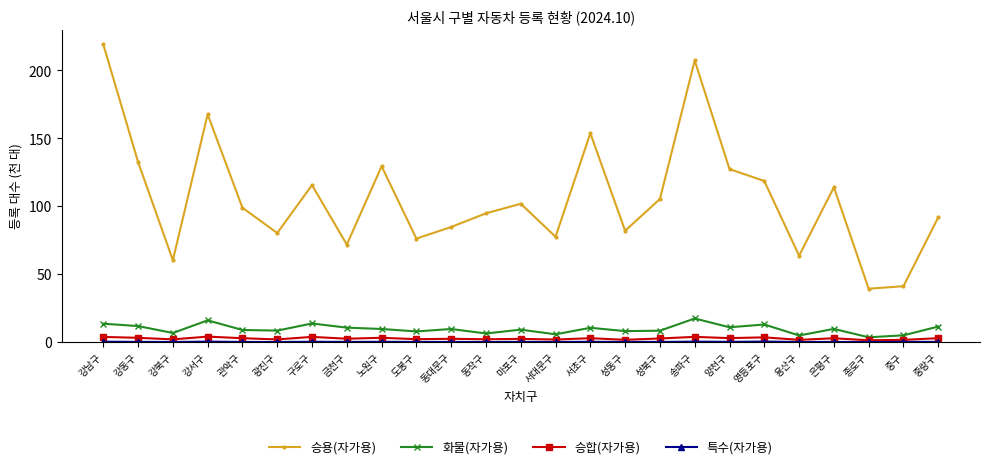

Is the value of 승용(자가용) at 광진구 greater than the value of 승합(자가용) at 강북구?

Yes